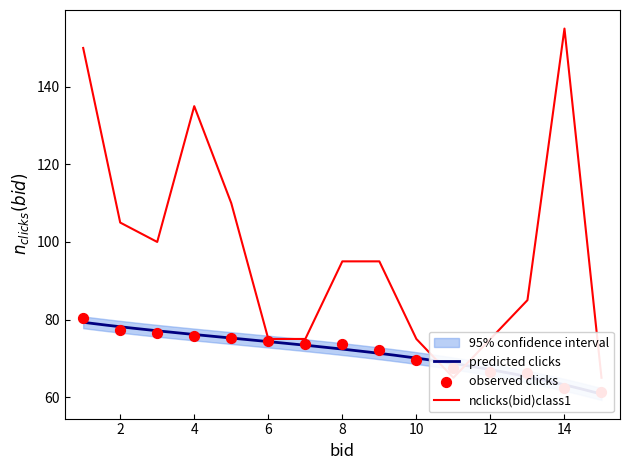

At how many categories does at least one series exceed 153?

1